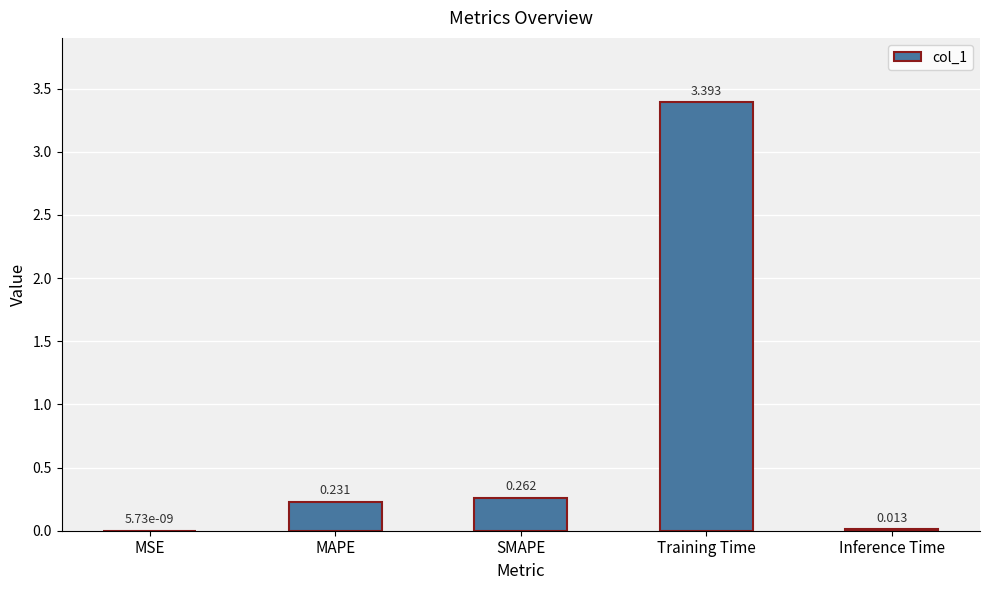

Which has a higher value, Training Time or MSE?

Training Time